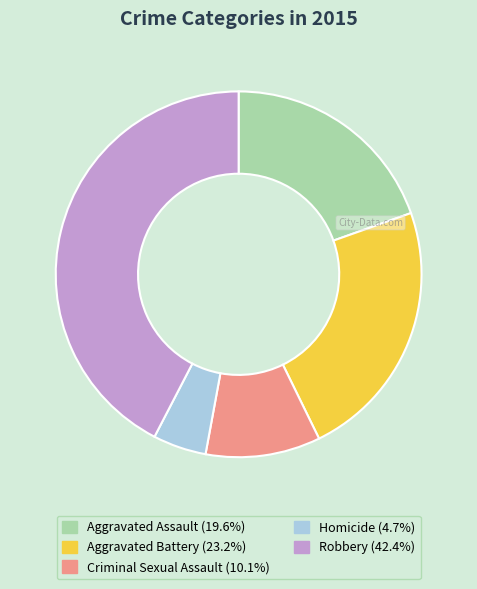

Approximately how many times larger is the value at Aggravated Assault compared to Homicide?

4.2